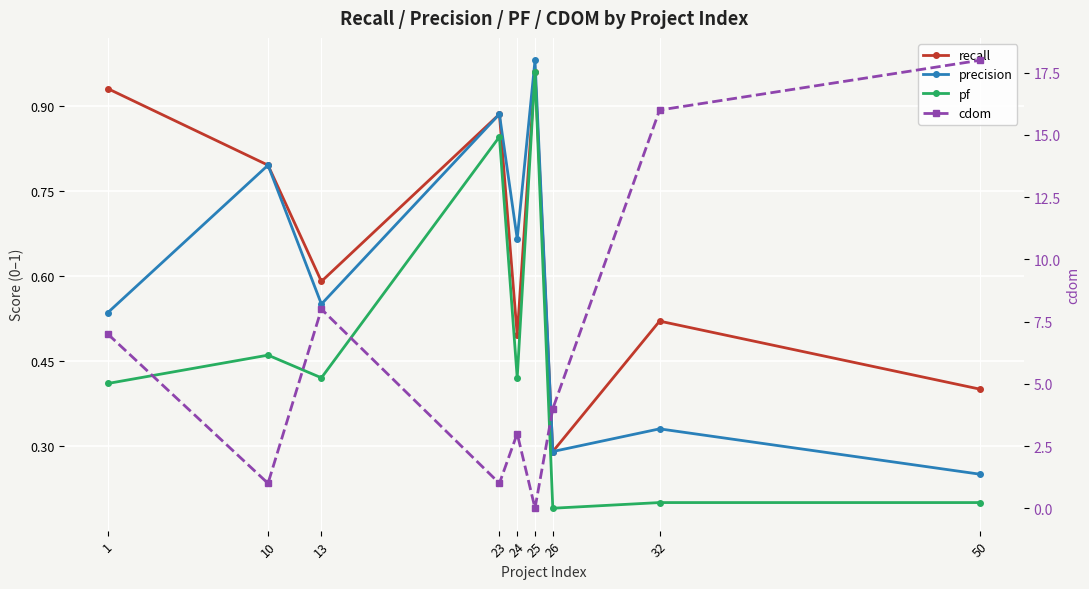

What is the spread (max minus min) of values at 26?

3.8